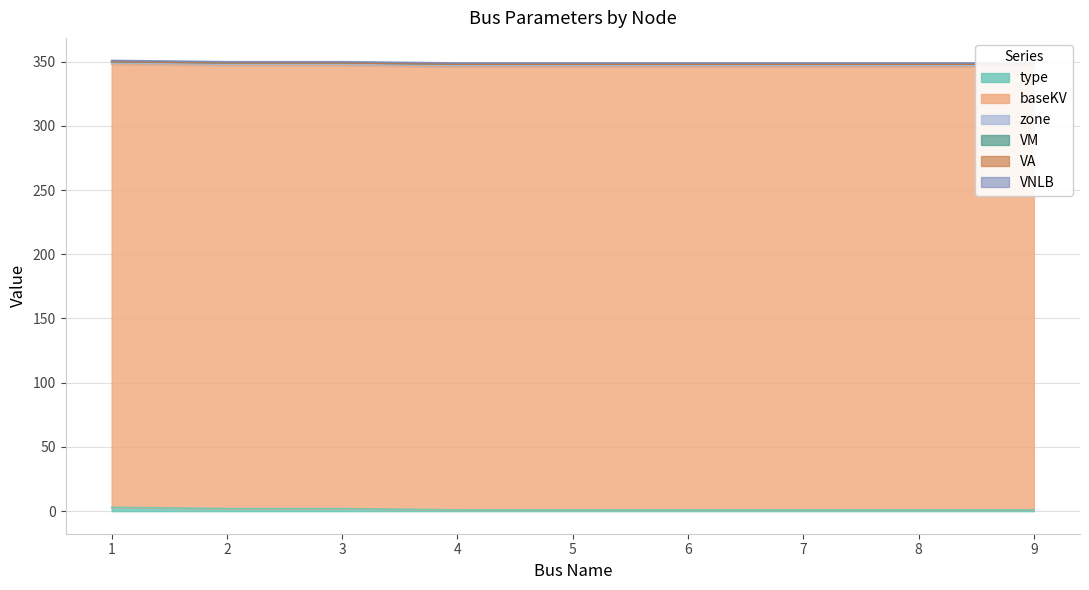

Reading left to right, transcribe all the data shown in this chart.

type: 1=3.0	2=2.0	3=2.0	4=1.0	5=1.0	6=1.0	7=1.0	8=1.0	9=1.0
baseKV: 1=345.0	2=345.0	3=345.0	4=345.0	5=345.0	6=345.0	7=345.0	8=345.0	9=345.0
zone: 1=1.0	2=1.0	3=1.0	4=1.0	5=1.0	6=1.0	7=1.0	8=1.0	9=1.0
VM: 1=1.0	2=1.0	3=1.0	4=1.0	5=1.0	6=1.0	7=1.0	8=1.0	9=1.0
VA: 1=0.0	2=0.0	3=0.0	4=0.0	5=0.0	6=0.0	7=0.0	8=0.0	9=0.0
VNLB: 1=0.9	2=0.9	3=0.9	4=0.9	5=0.9	6=0.9	7=0.9	8=0.9	9=0.9